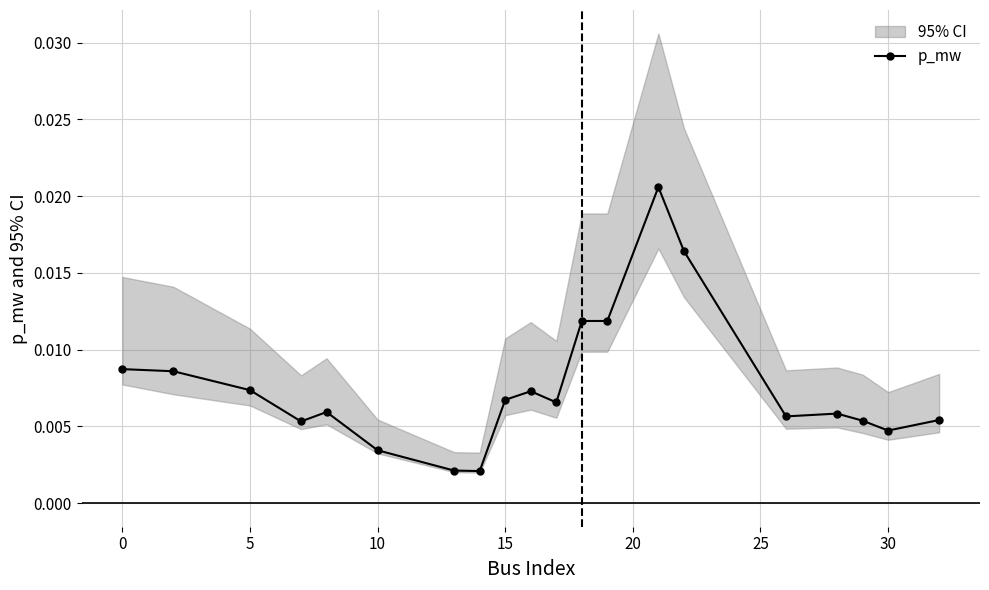

Count the values in the range 0 to 1.

20